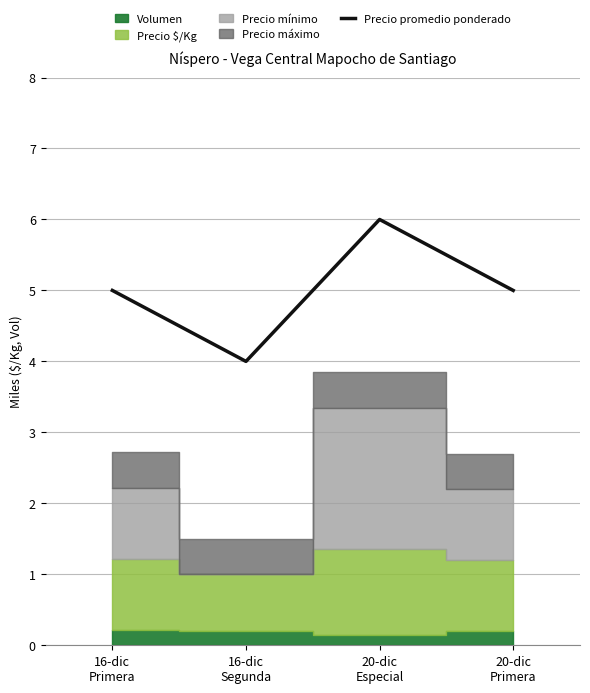

What position from the right is 16-dic
Segunda?

3